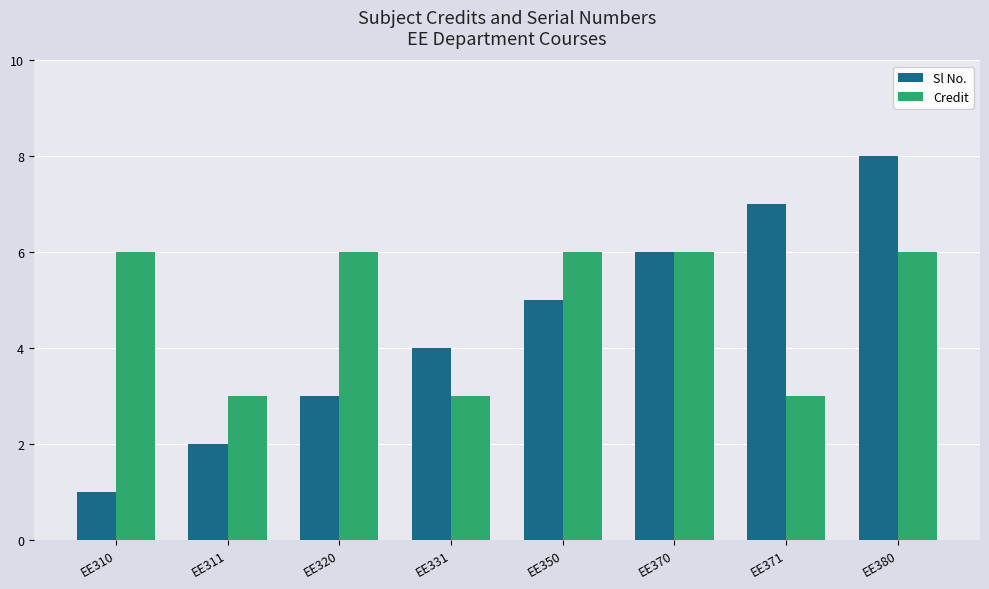

Between EE320 and EE350, which series saw the biggest shift?

Sl No.